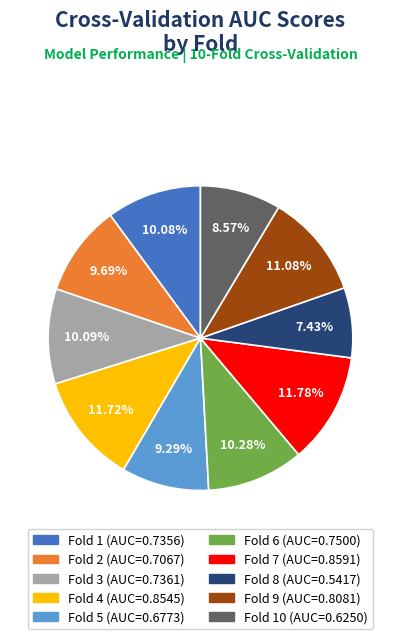

Is there a majority slice in this chart?

No